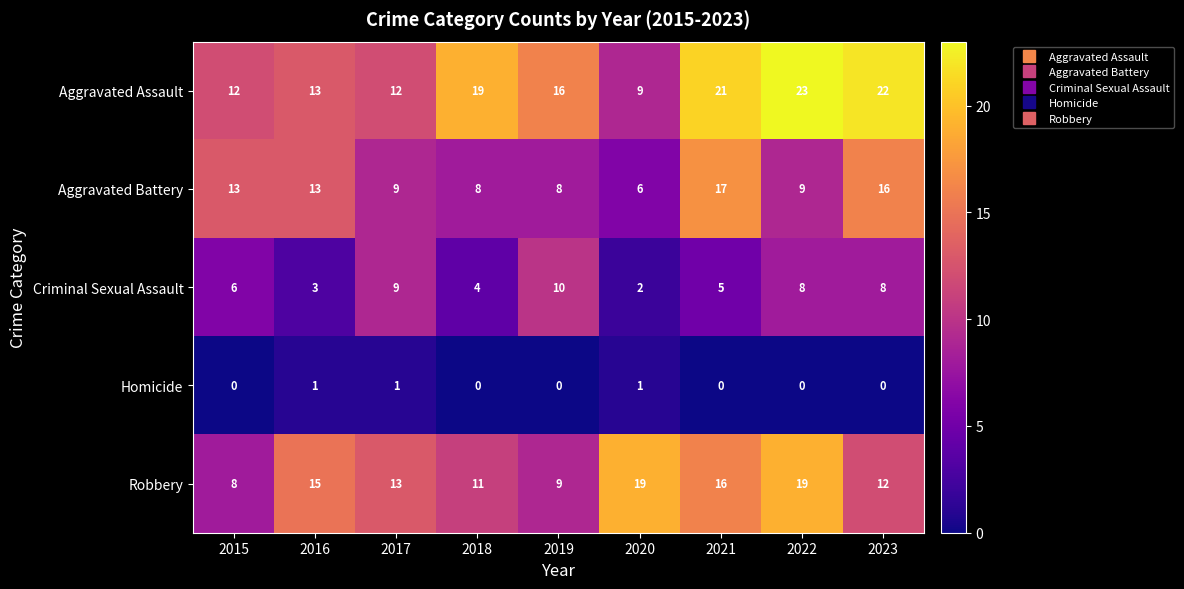

Which series has the largest total across all categories?

Aggravated Assault